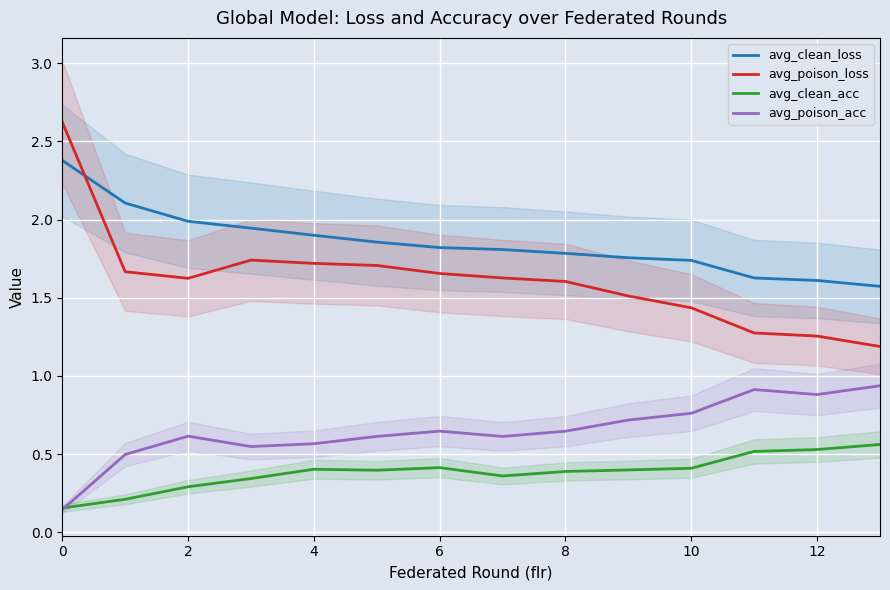

What is the difference between the maximum and second lowest values in the avg_poison_acc series?

0.4